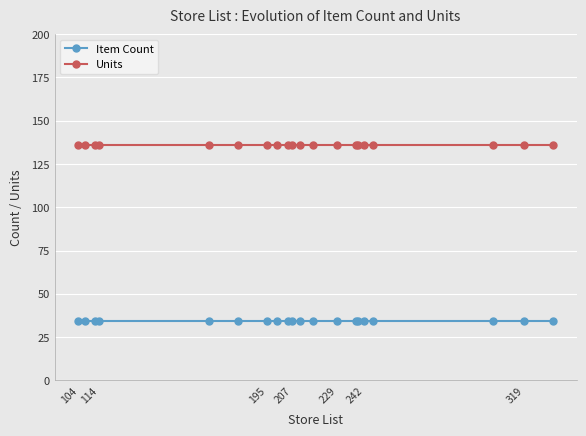

What is the sum of all Item Count values?

680